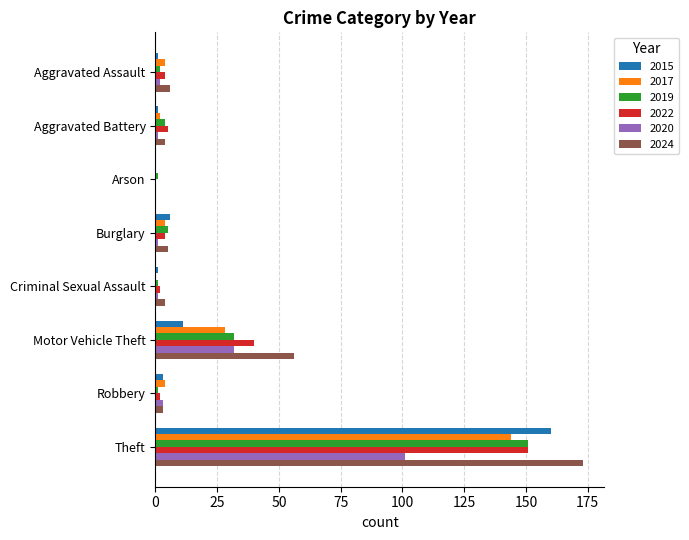

The 2024 series shows 56 at Motor Vehicle Theft. True or false?

True